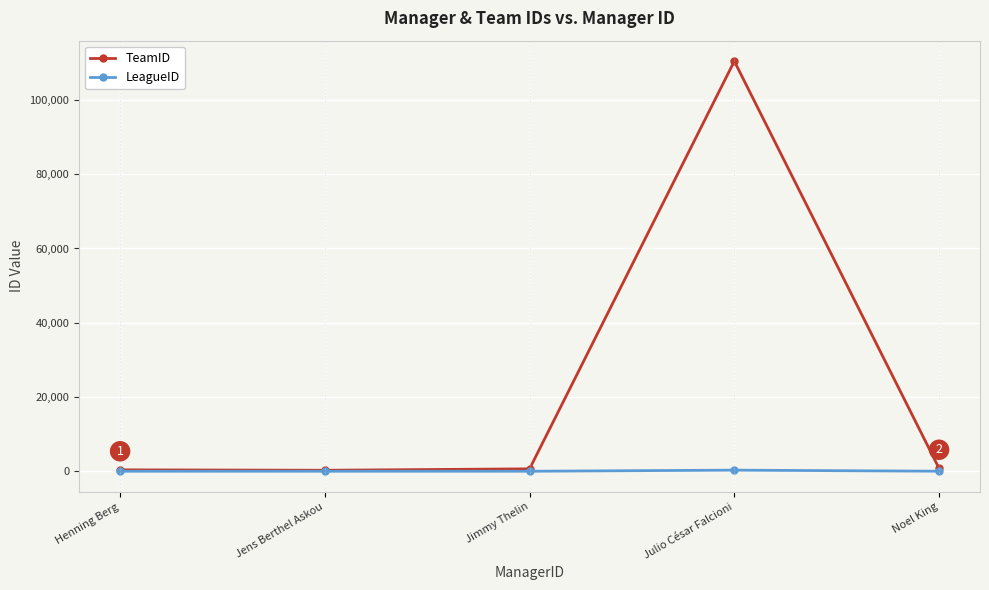

List the series in order of their overall mean, highest first.

TeamID, LeagueID